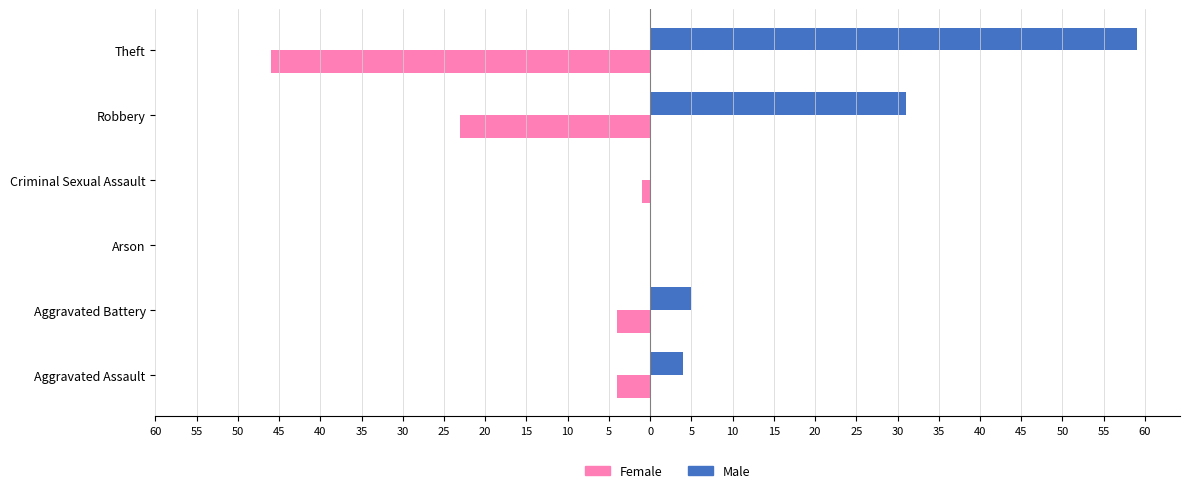

What are all the series names shown in the legend?

Female, Male